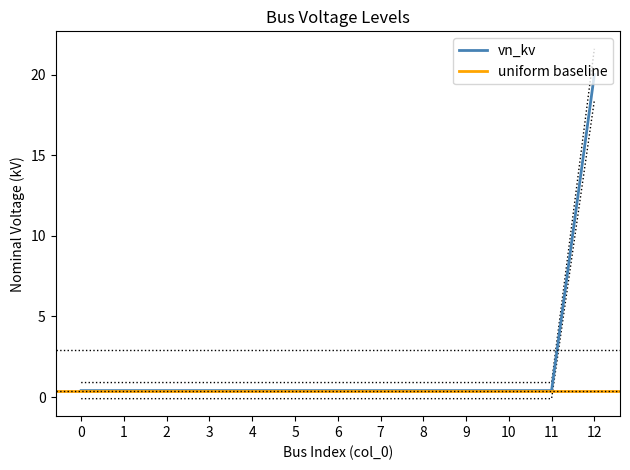

Is it true that vn_kv equals 0.4 at 9?

True